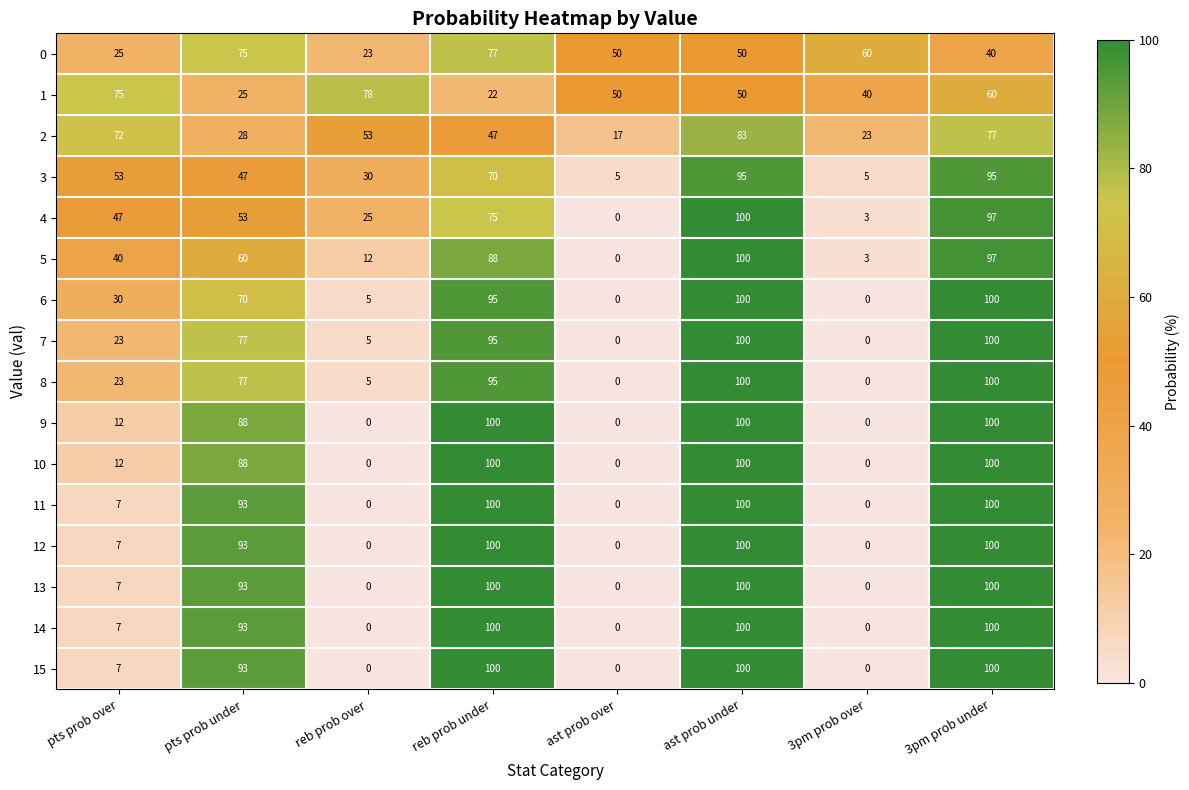

At which category is the sum across all series the highest?

ast prob under